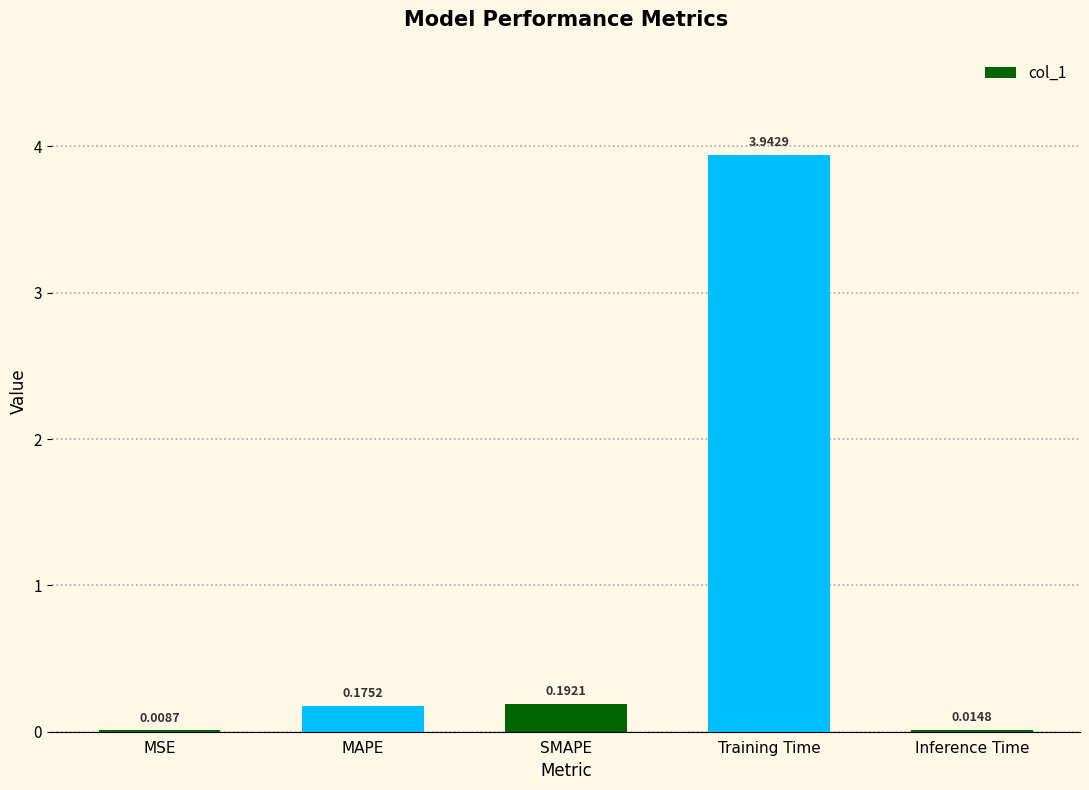

At which label is the value closest to 1?

SMAPE